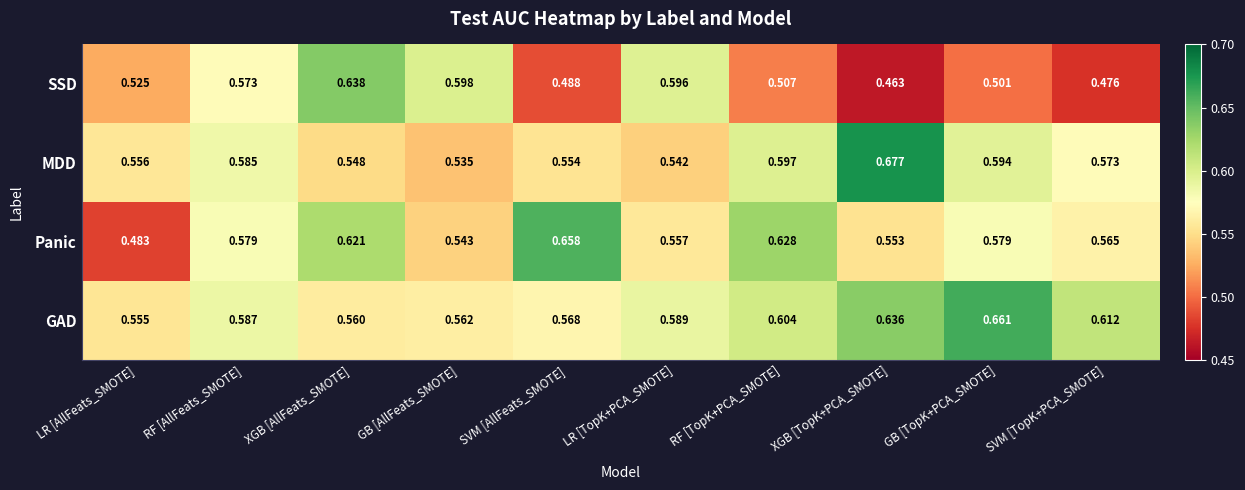

Between LR [TopK+PCA_SMOTE] and SVM [TopK+PCA_SMOTE], which series saw the biggest shift?

SSD